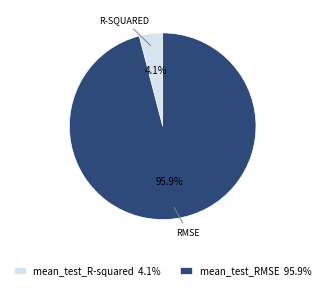

To the nearest percent, what percentage of the pie is mean_test_R-squared?

4%